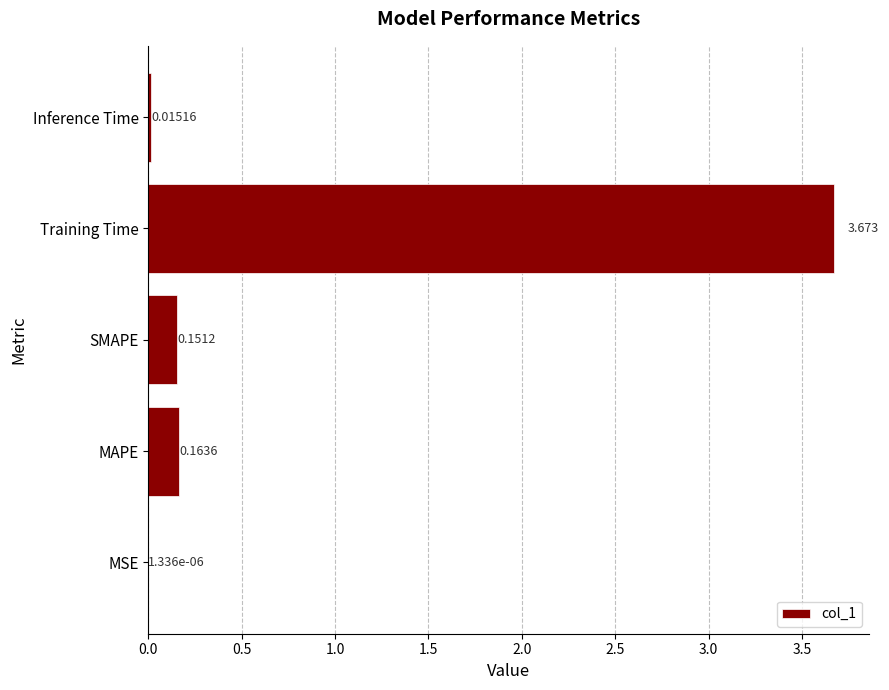

What is the sum of all values?

4.0